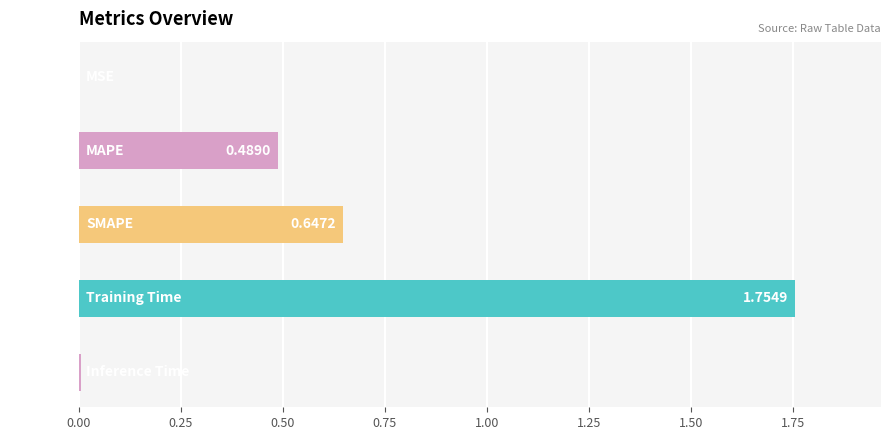

What is the sum of all values?

2.9